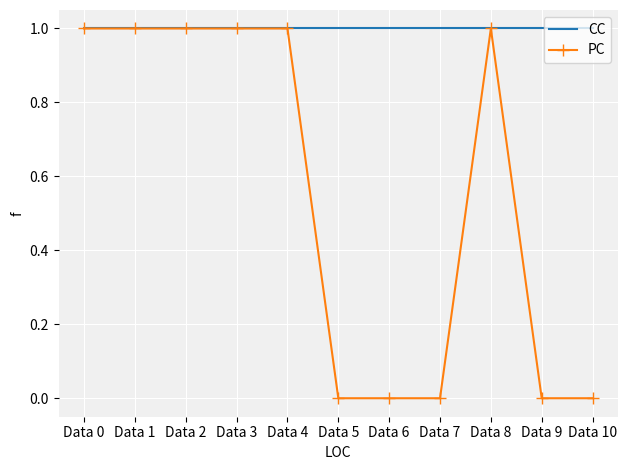

What is the difference between the PC values at Data 5 and Data 8?

1